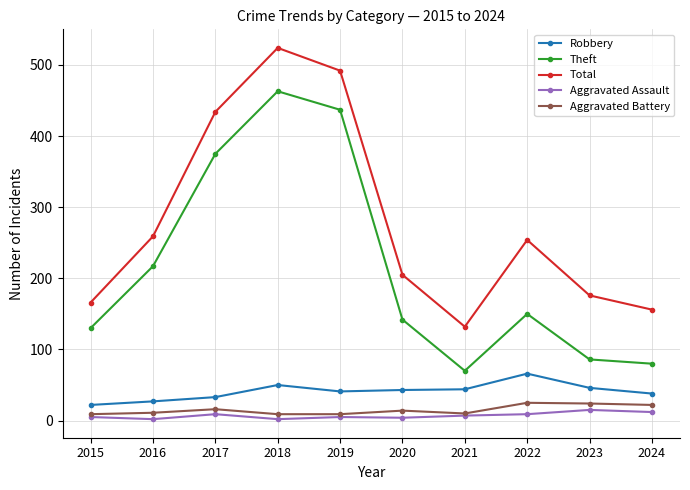

At which label is Total closest to 328?

2016